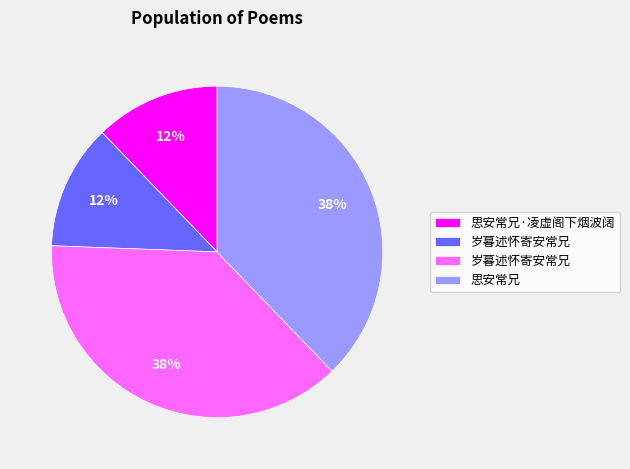

To the nearest percent, what is the difference between the largest and smallest slice percentages?

26%